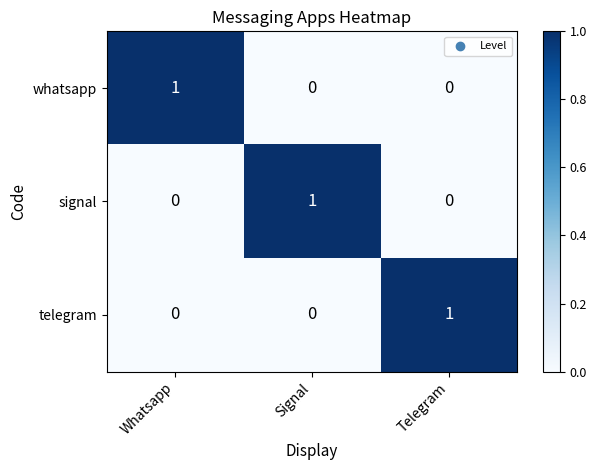

How many categories are shown in the chart?

3